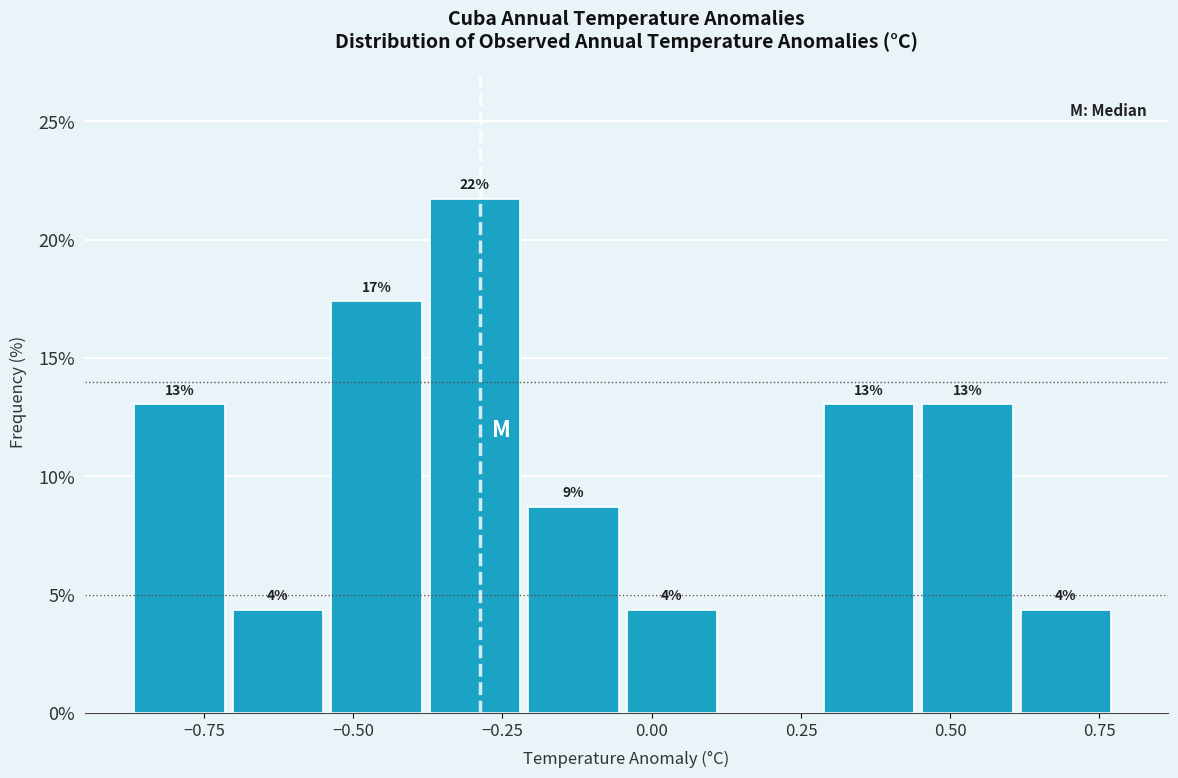

Around what value on the x-axis is the tallest bar? Give the approximate position of its centre, as read against the axis.

-0.30